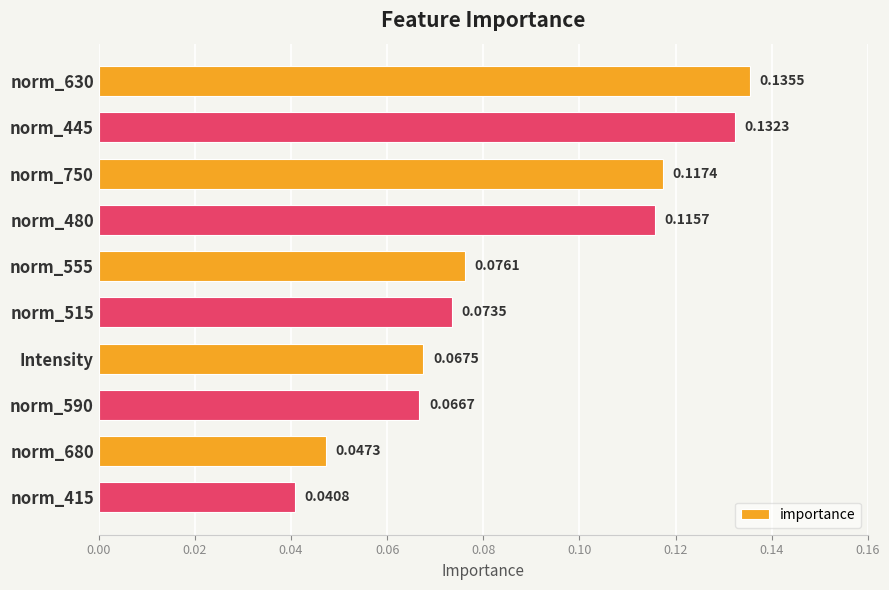

What is the sum of all values?

0.9